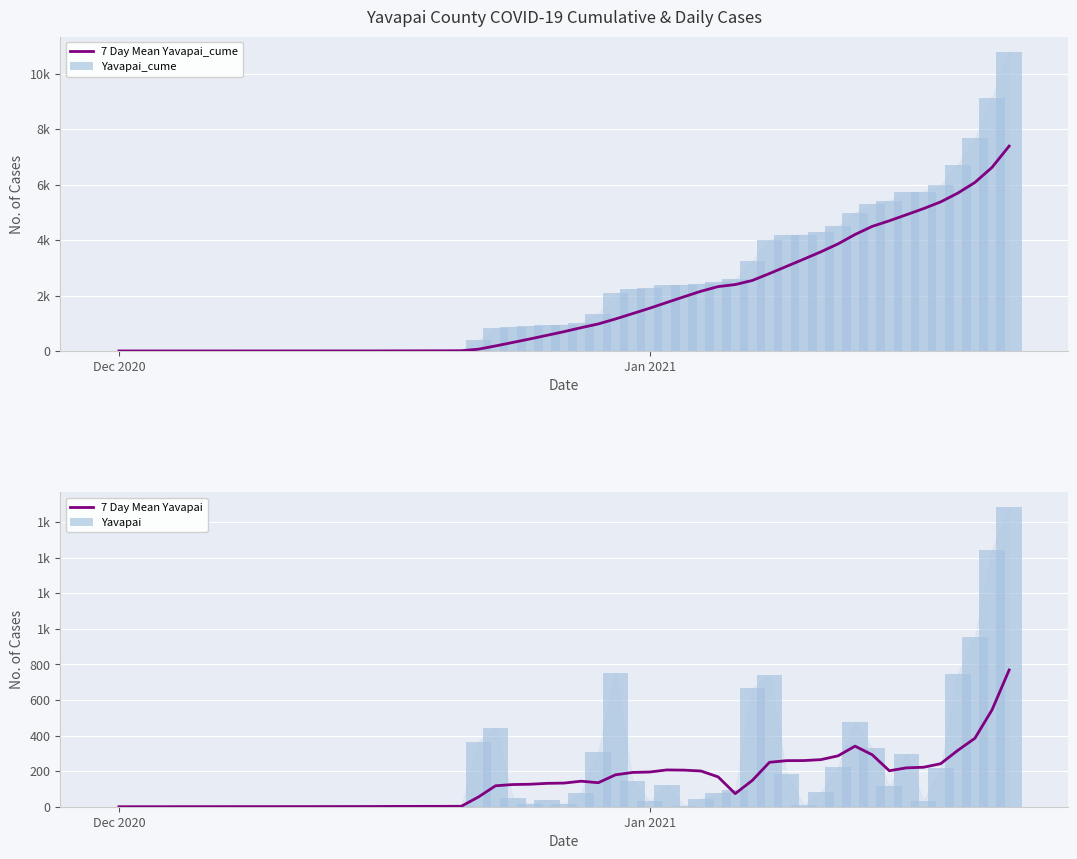

What is the average value of the 7 Day Mean Yavapai_cume series?

2313.2